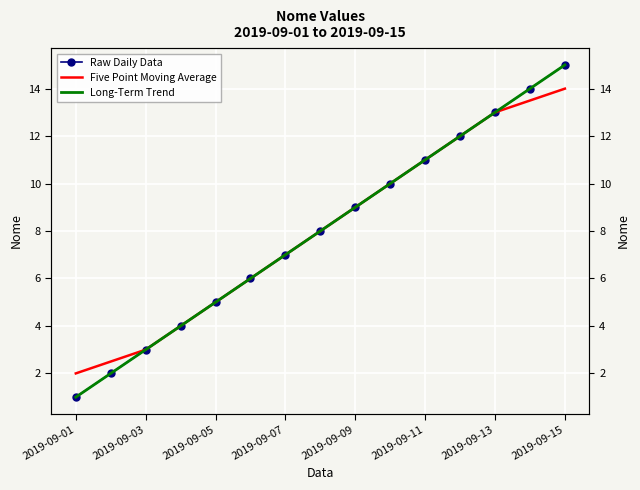

How many lines are shown in the chart?

3